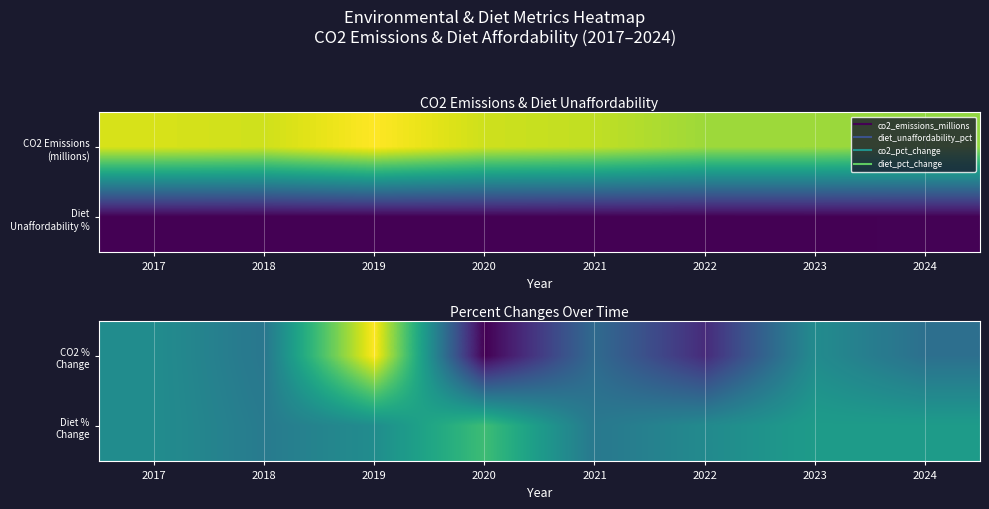

What is the difference between the highest and lowest values at 2021?

0.7